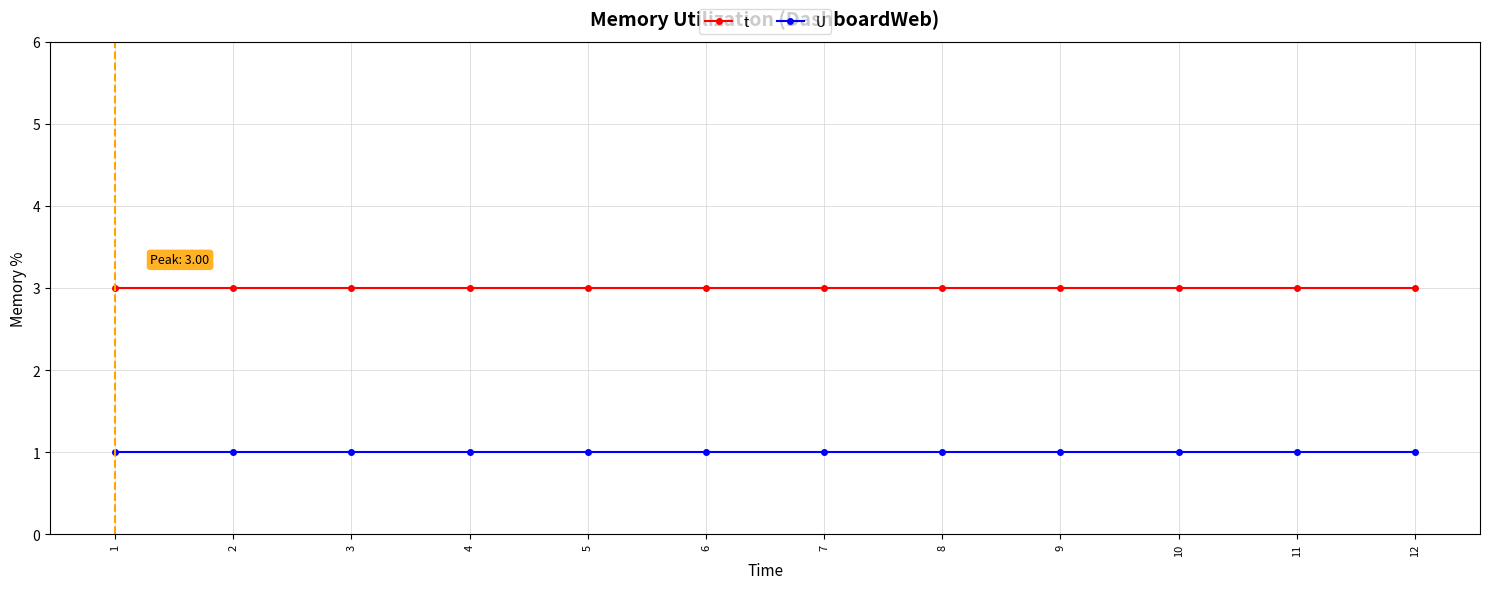

How many lines are shown in the chart?

2